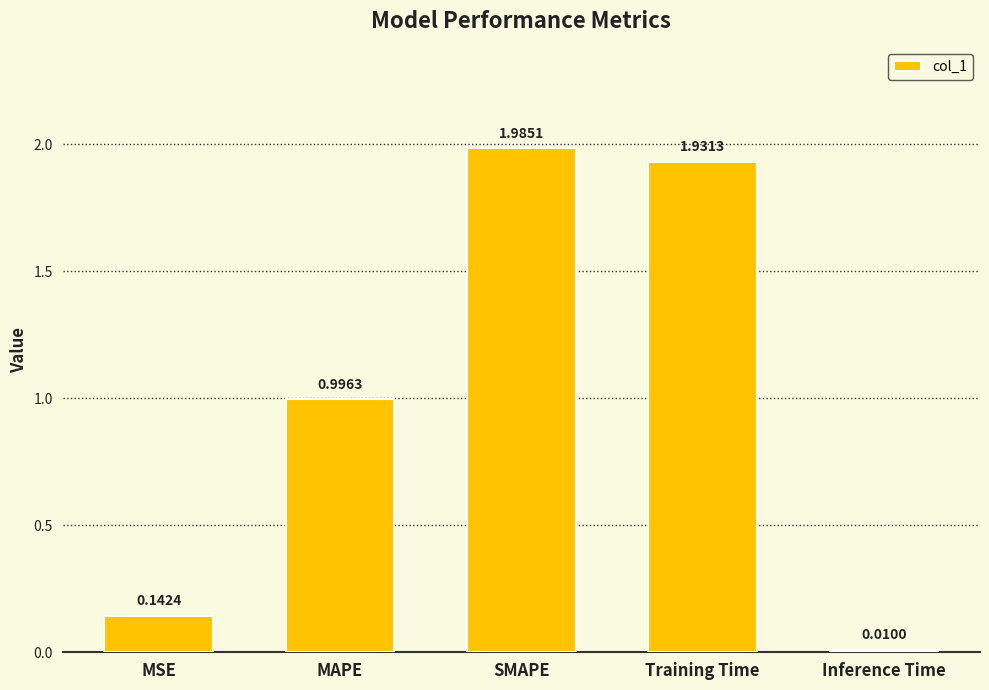

The value at SMAPE is 0.9. True or false?

False